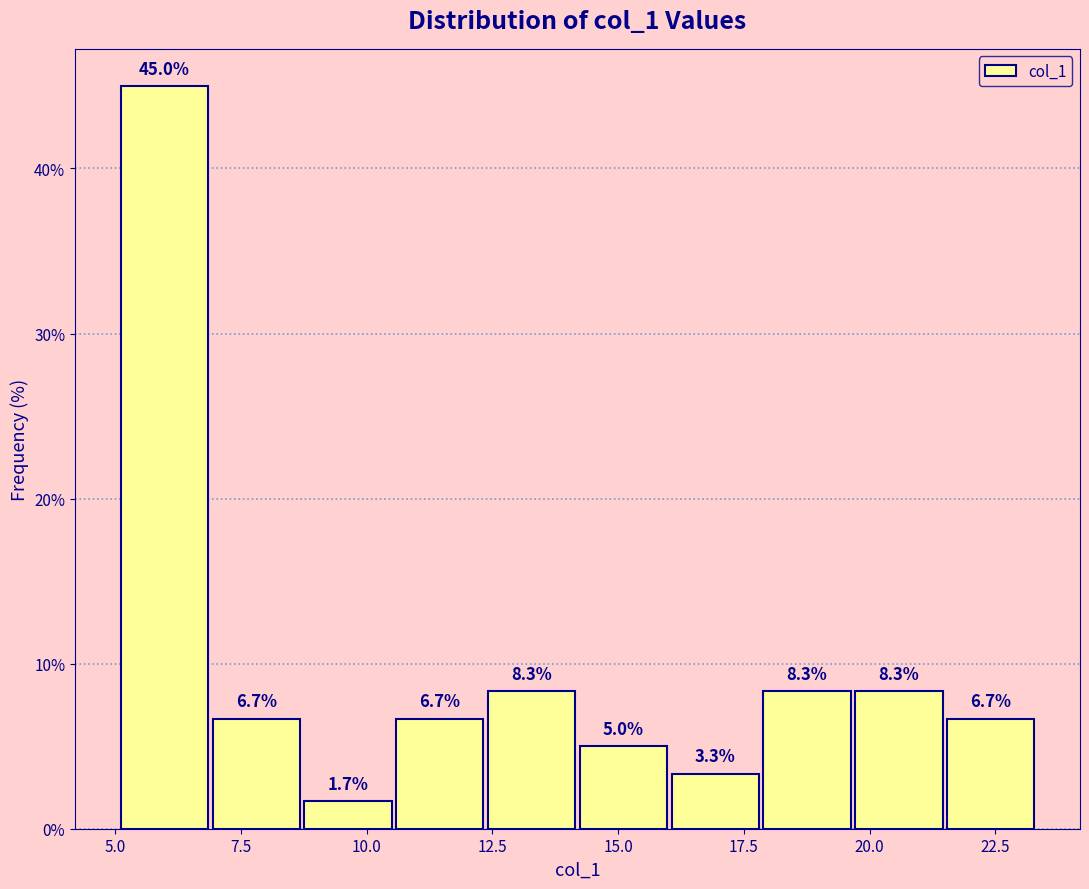

Around what value on the x-axis is the tallest bar? Give the approximate position of its centre, as read against the axis.

6.0